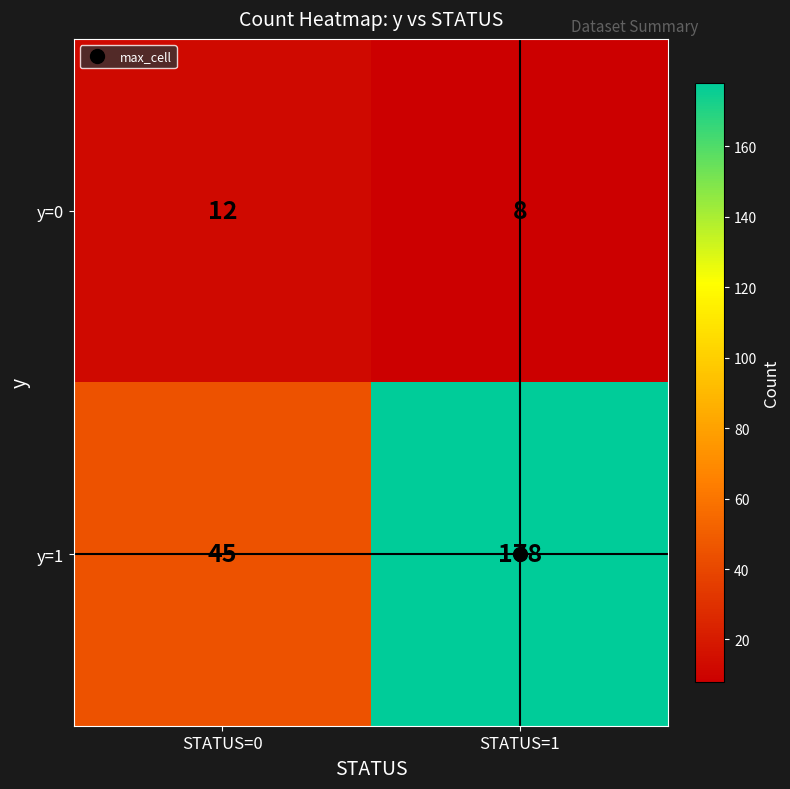

What is the average value of the y=0 series?

10